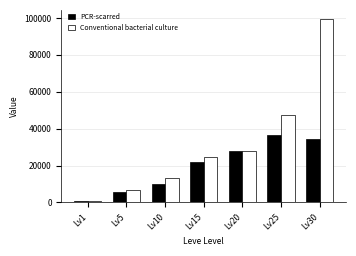

The PCR-scarred series shows 10793 at Lv20. True or false?

False